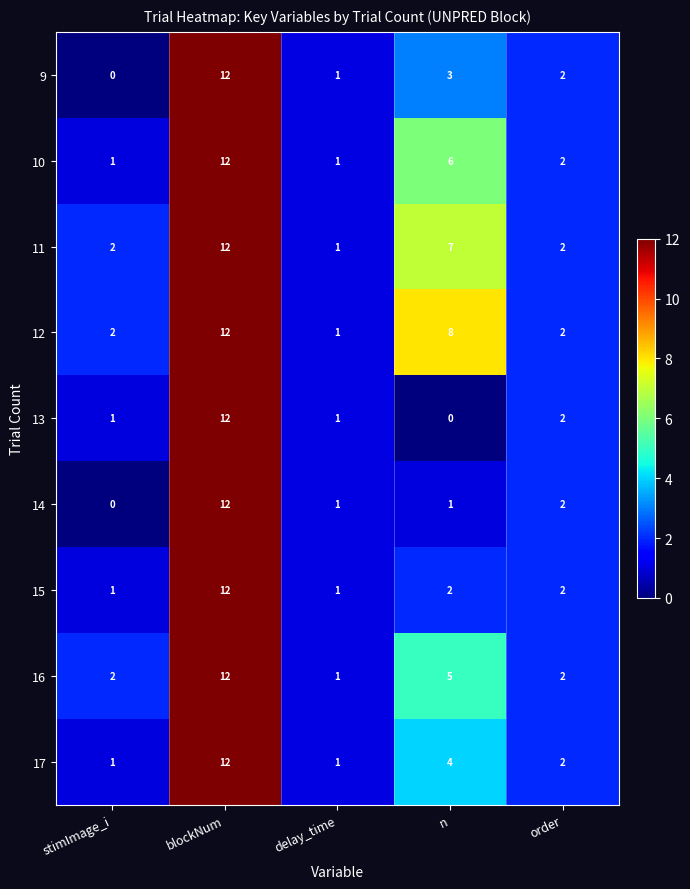

Is it true that 12 equals 1 at order?

False